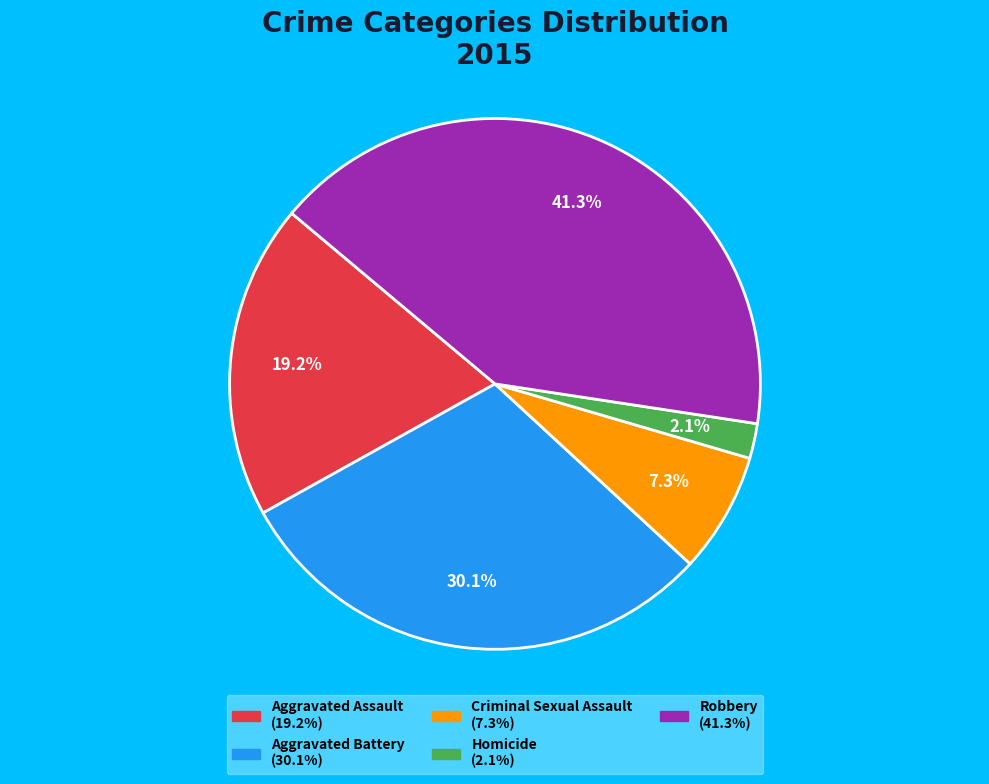

Is Robbery the majority of the pie?

No